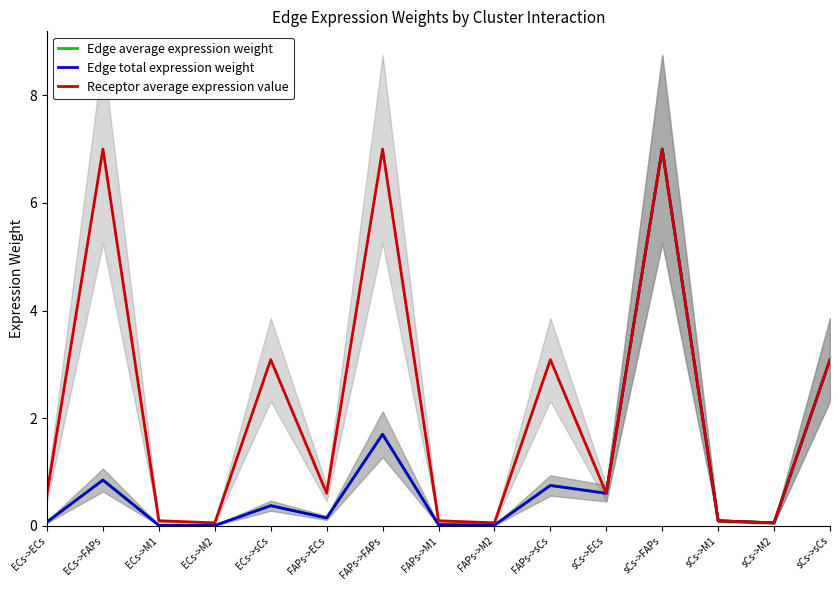

Reading right to left, list all the values displayed in this chart.

Edge average expression weight: 3.1	0.1	0.1	7.0	0.6	0.8	0.0	0.0	1.7	0.1	0.4	0.0	0.0	0.9	0.1
Edge total expression weight: 3.1	0.1	0.1	7.0	0.6	0.8	0.0	0.0	1.7	0.1	0.4	0.0	0.0	0.9	0.1
Receptor average expression value: 3.1	0.1	0.1	7.0	0.6	3.1	0.1	0.1	7.0	0.6	3.1	0.1	0.1	7.0	0.6